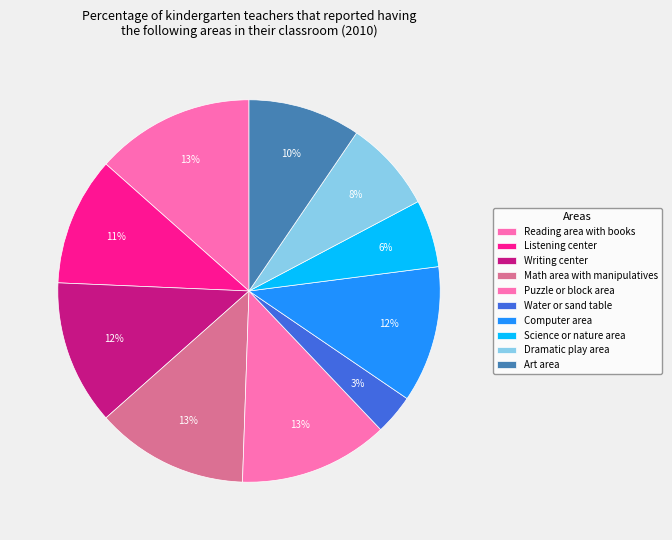

Does Dramatic play area account for over 50% of the chart?

No